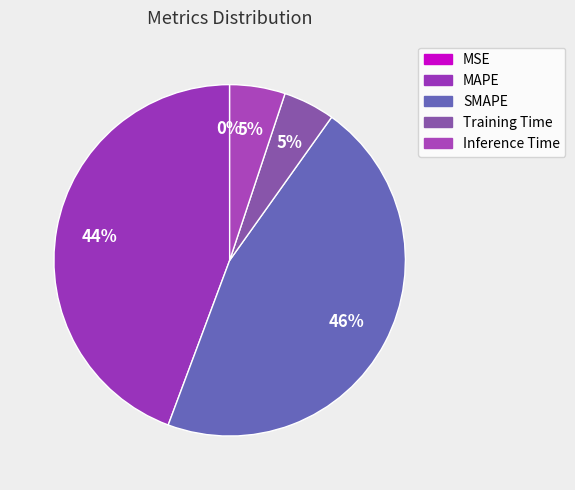

Count the number of slices in the pie.

5